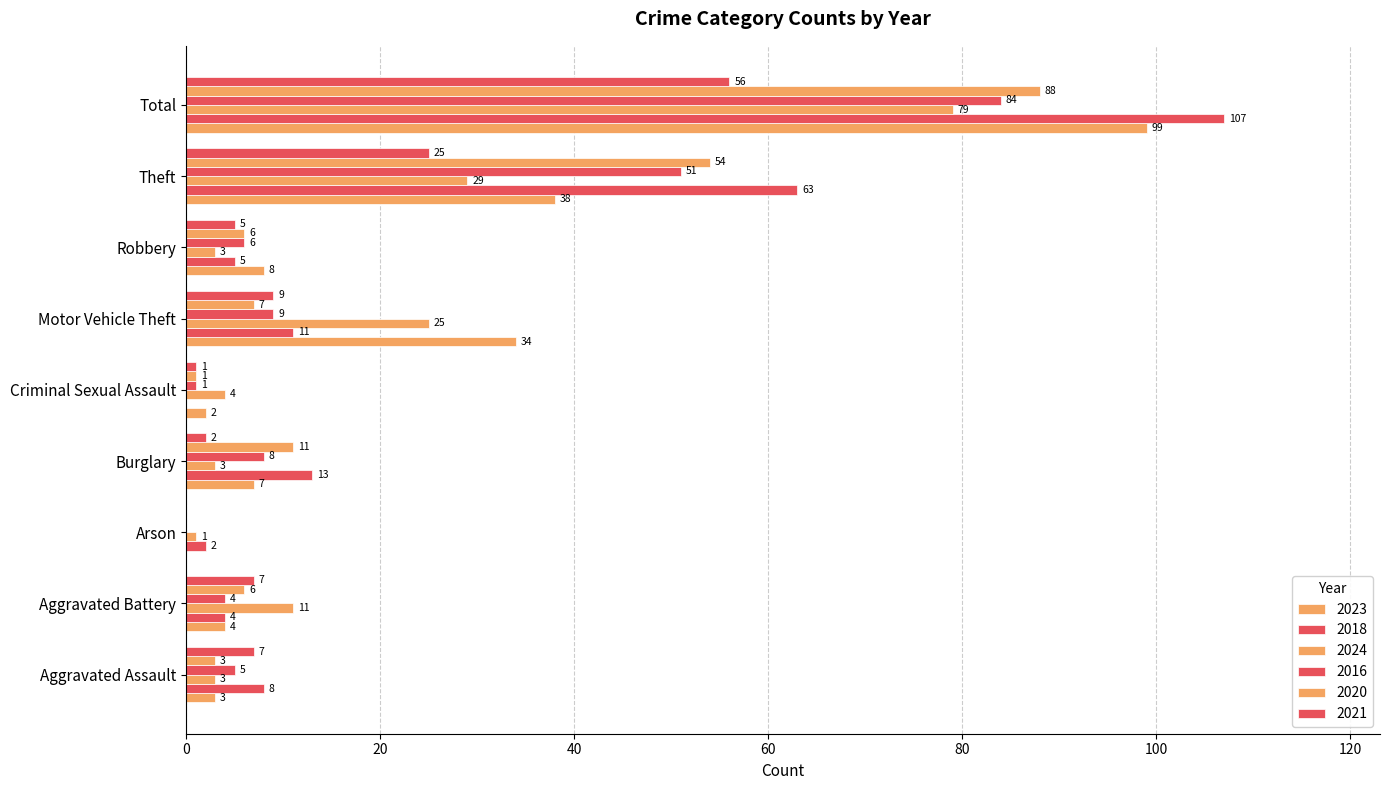

Which category has the lowest value in the 2021 series?

Arson